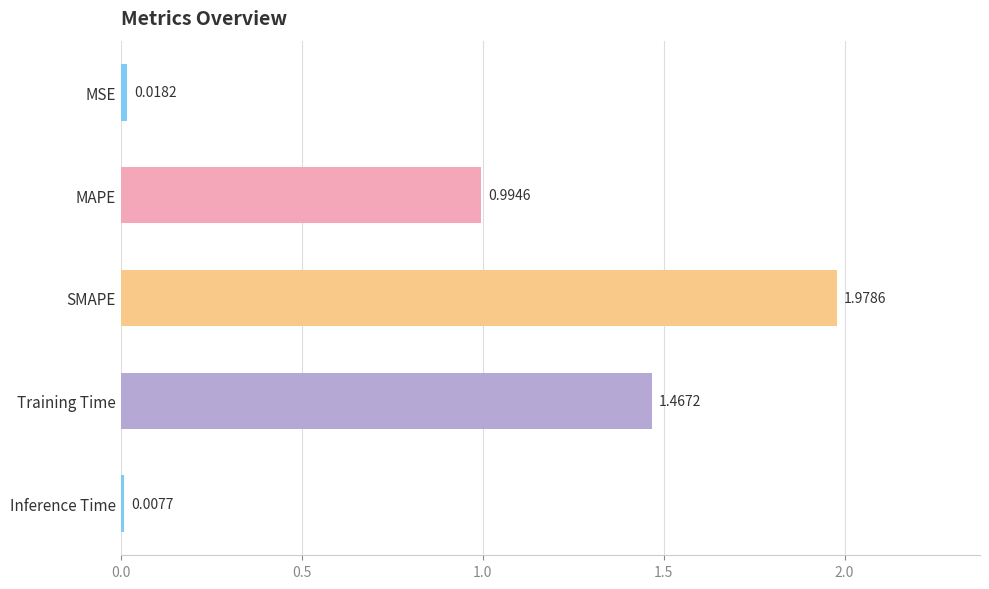

At which label is the value closest to 0?

Inference Time